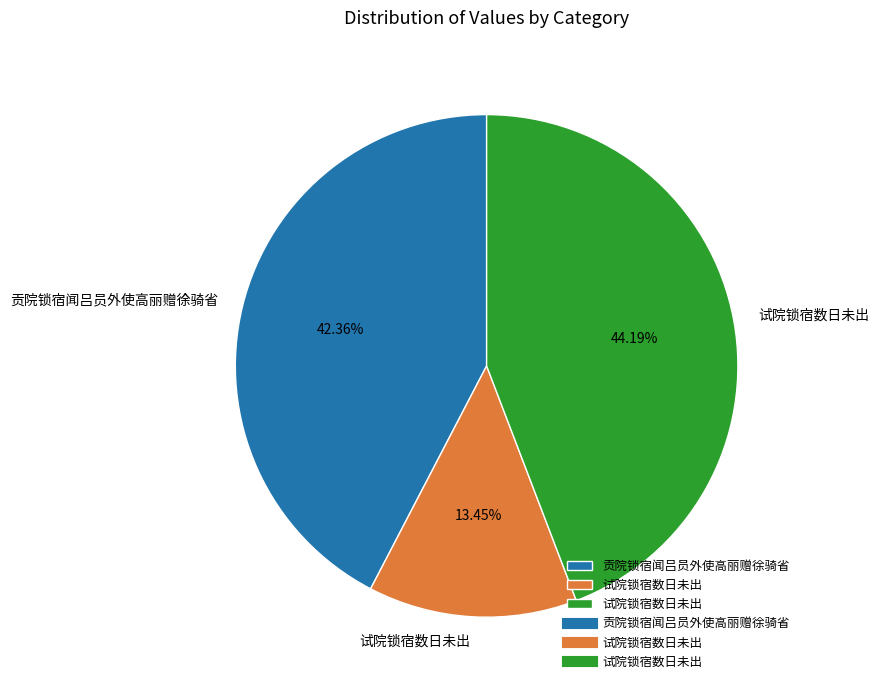

Is there any slice that represents more than half of the pie?

No